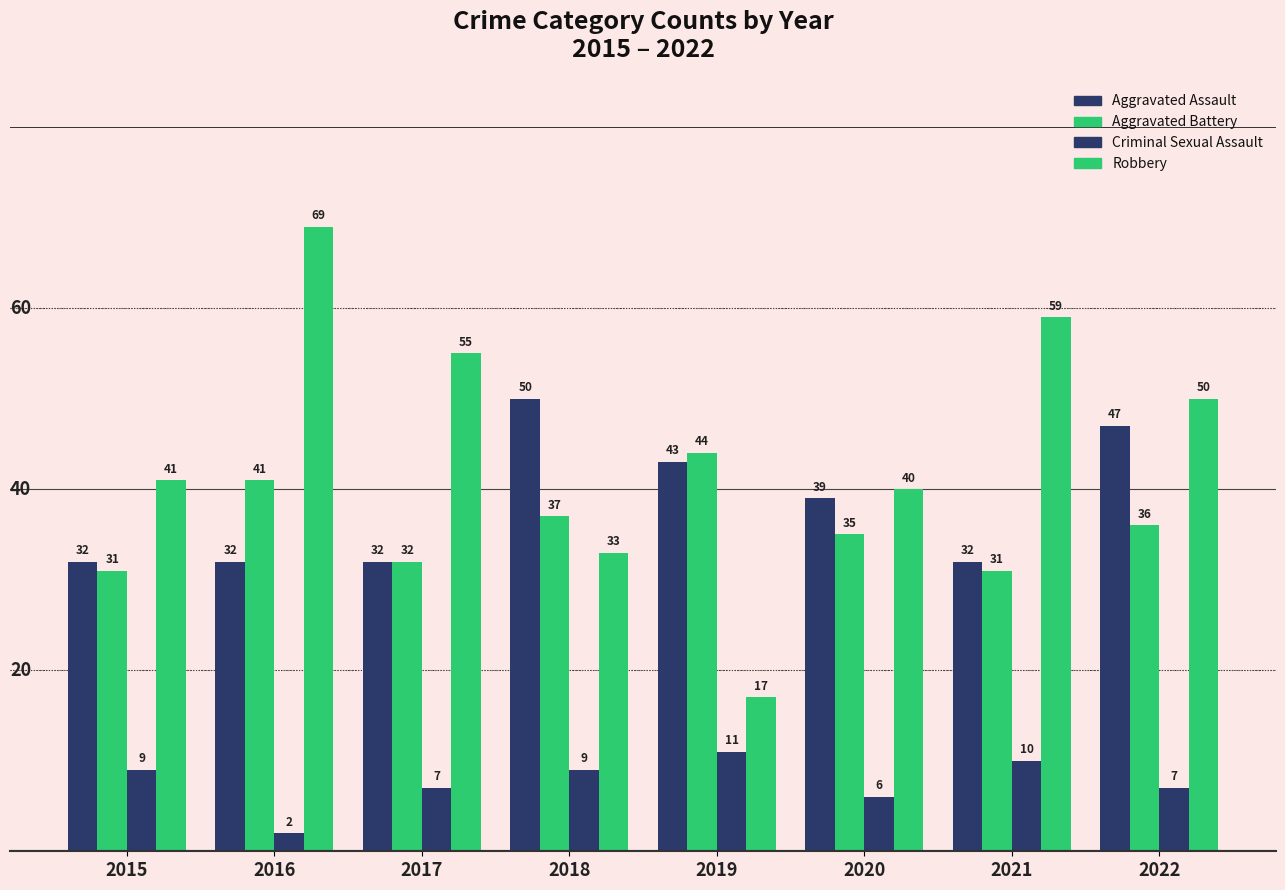

The Aggravated Battery series shows 36 at 2022. True or false?

True